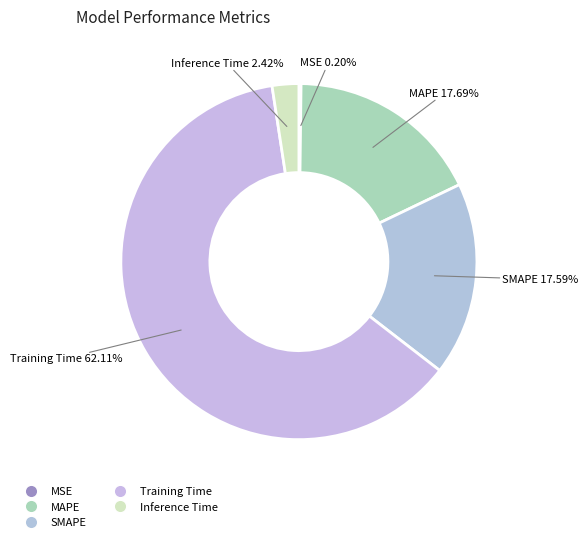

Does MAPE account for over 50% of the chart?

No